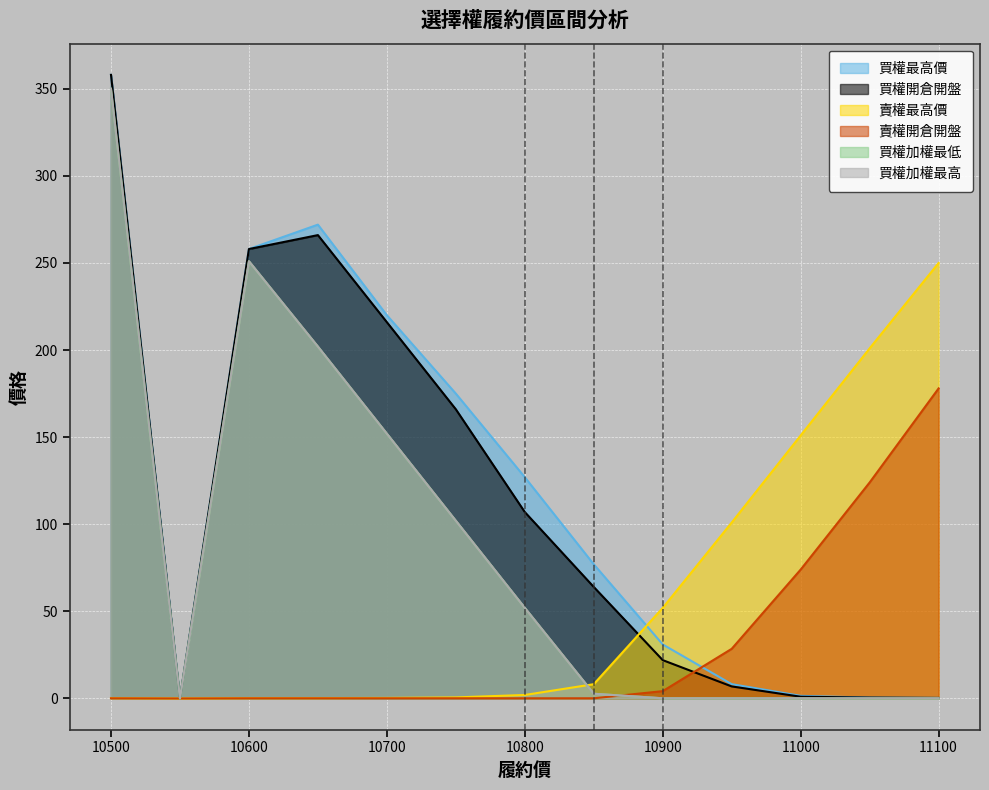

True or false: 賣權開倉開盤 has more than 1 interior local peaks.

False